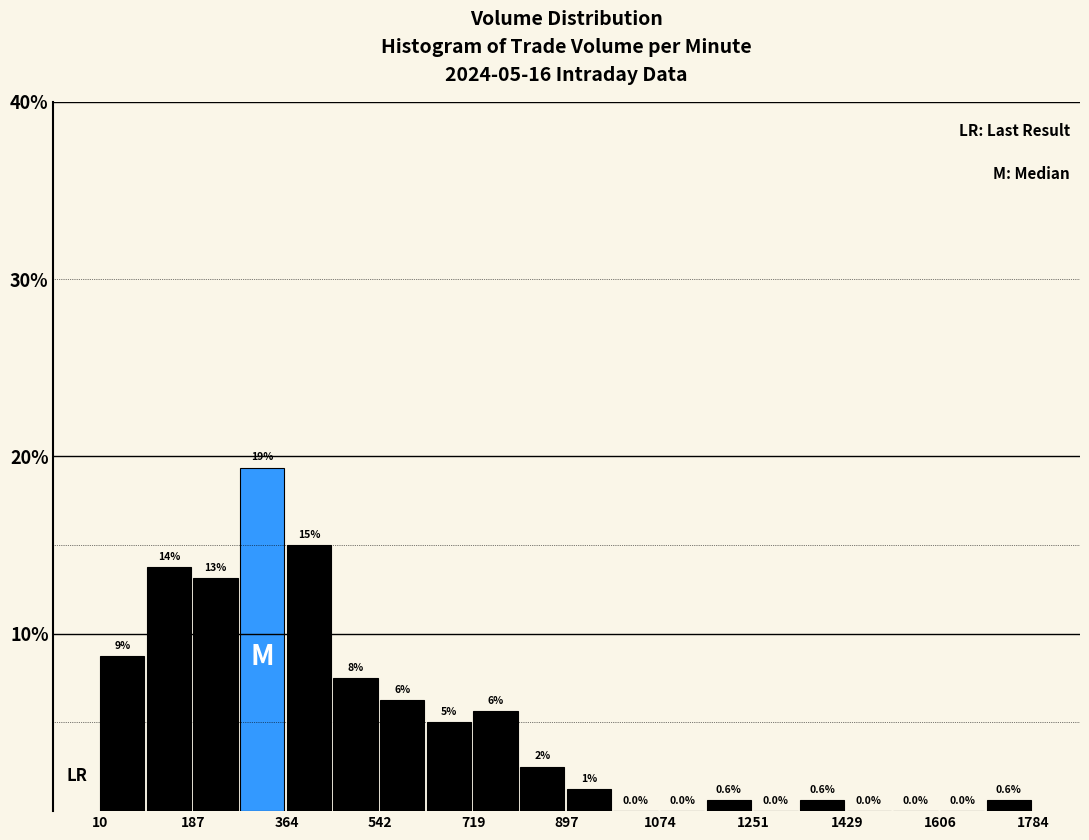

Which range on the x-axis has the tallest bar?

280 to 360